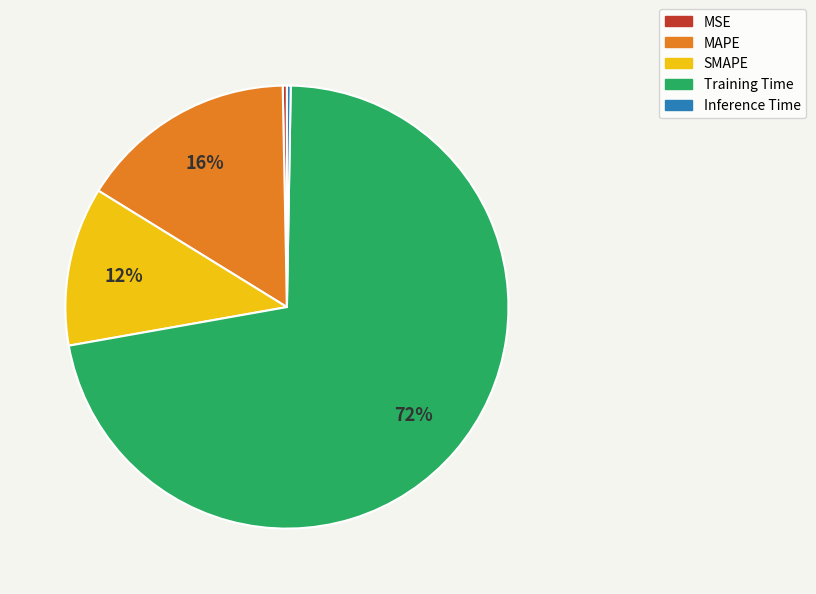

Between MAPE and MSE, which is larger?

MAPE